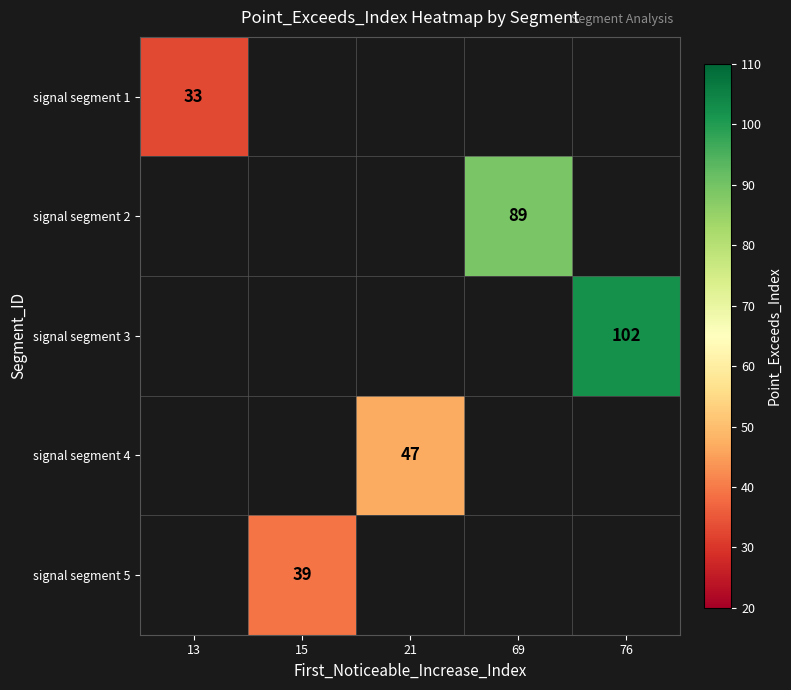

The signal segment 2 series shows 153 at 69. True or false?

False